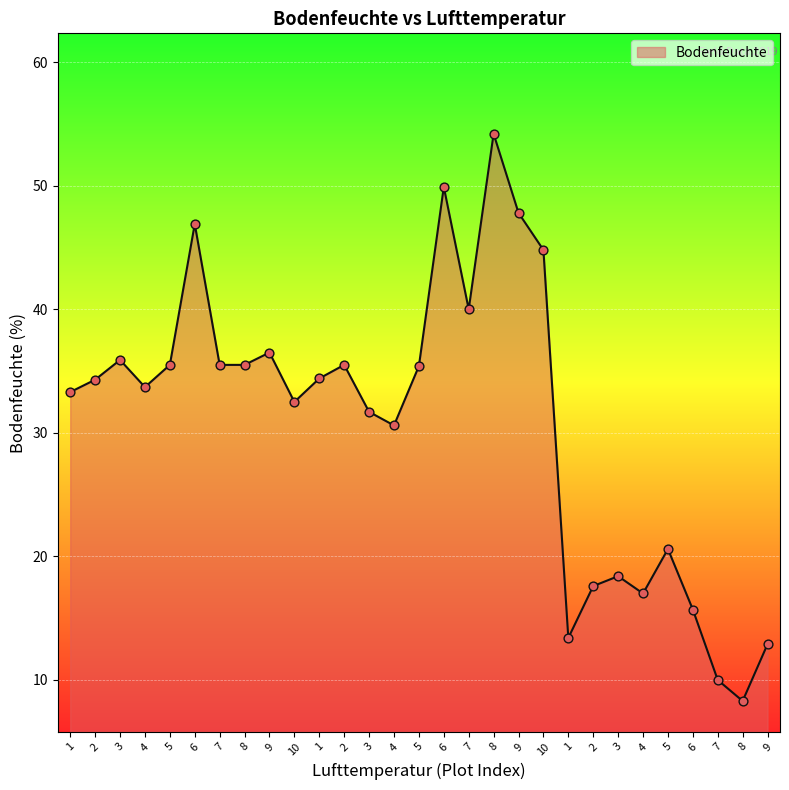

Which has a higher value, 7 or 3?

3